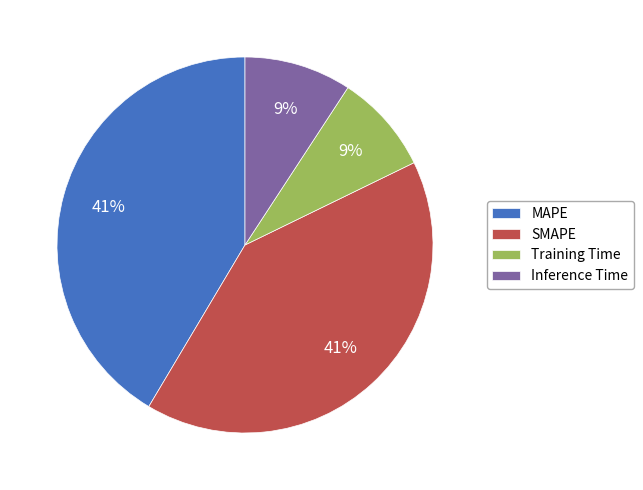

True or false: MAPE accounts for 33% of the total.

False